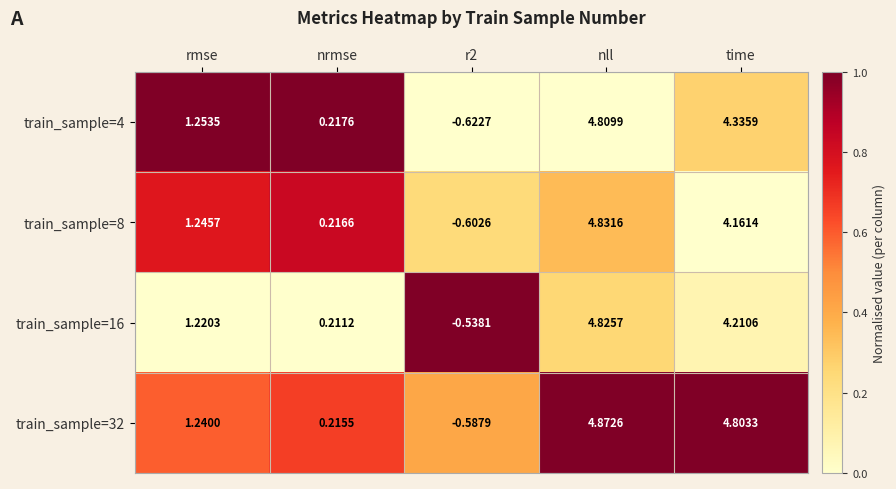

Which category has the highest value in the train_sample=8 series?

nll